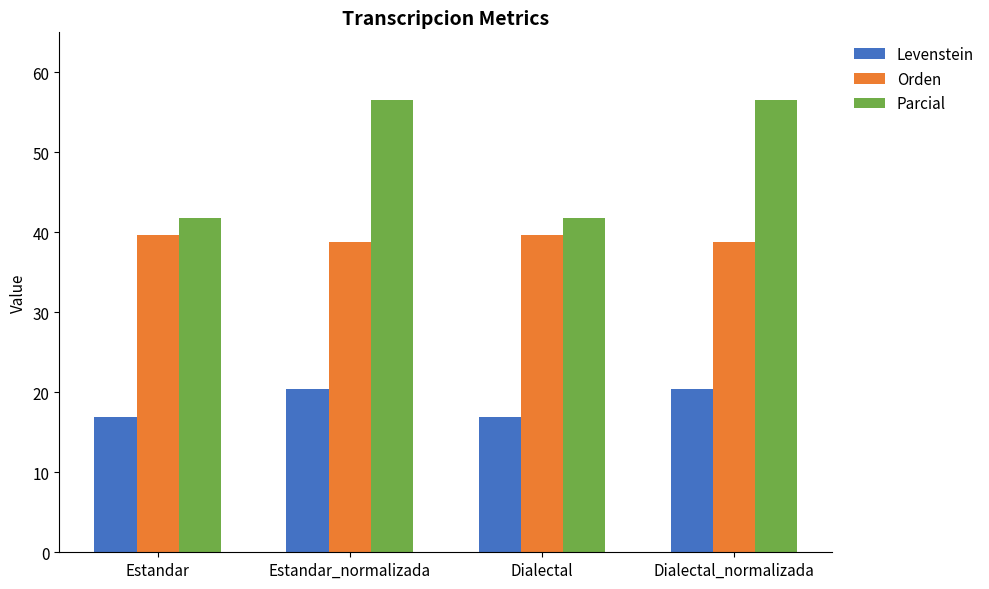

What is the maximum value shown in the chart?

56.5